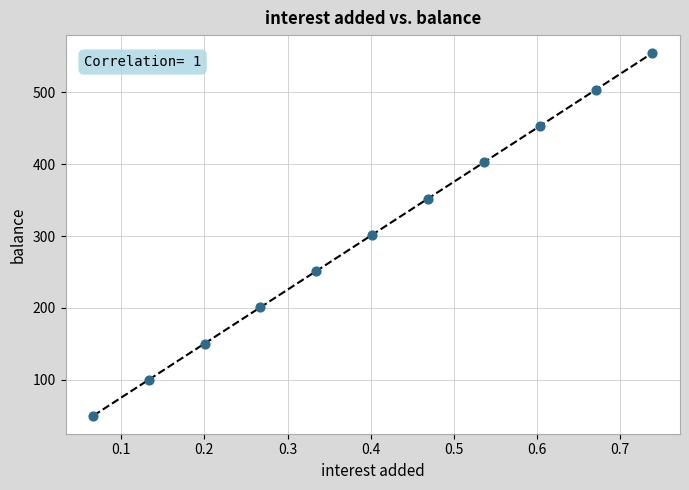

What is the range of Y values (max minus min)?

504.4